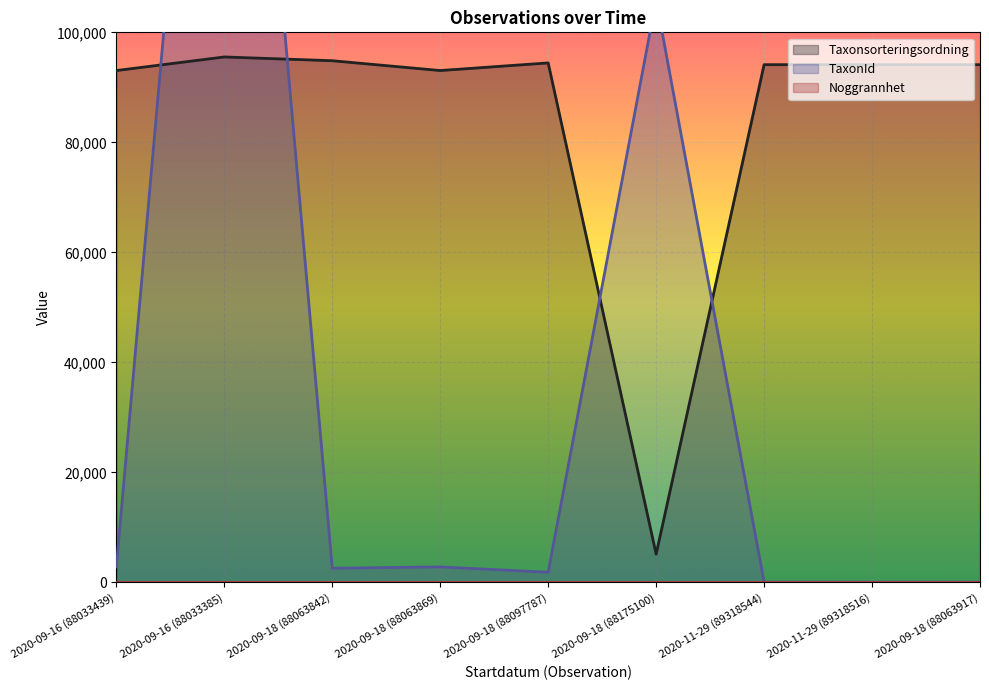

Which series changed the most between 2020-09-18 (88063869) and 2020-11-29 (89318516)?

TaxonId